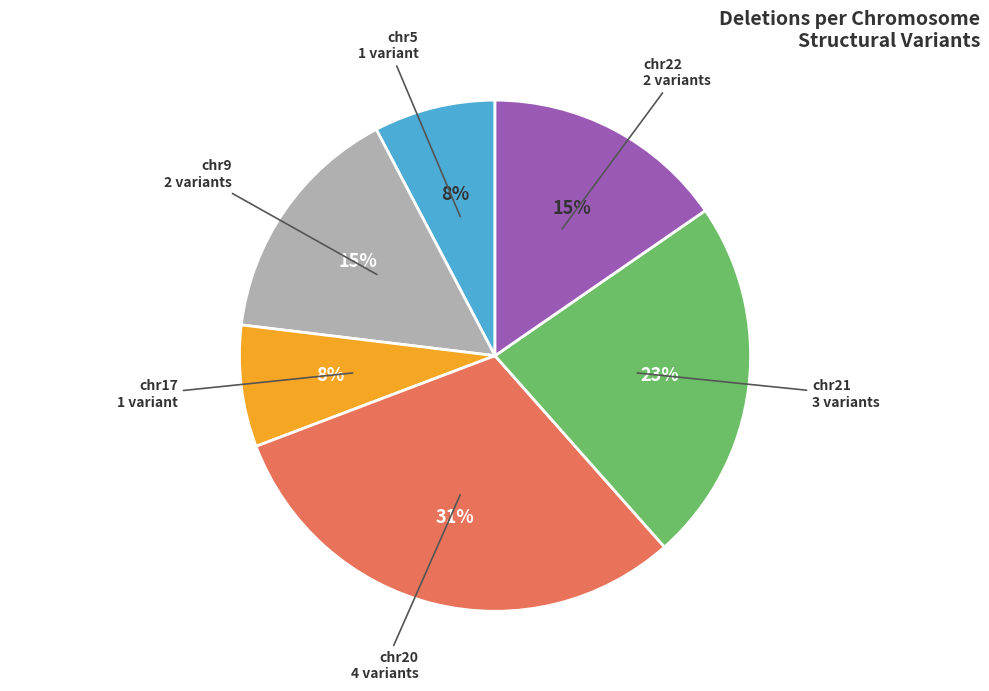

Is there a majority slice in this chart?

No